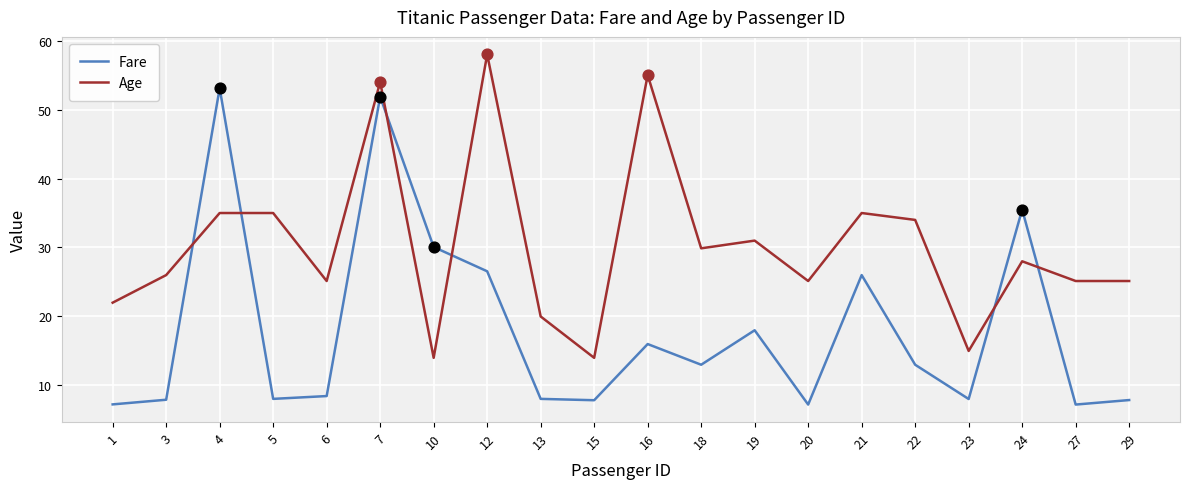

Which series has the largest total across all categories?

Age